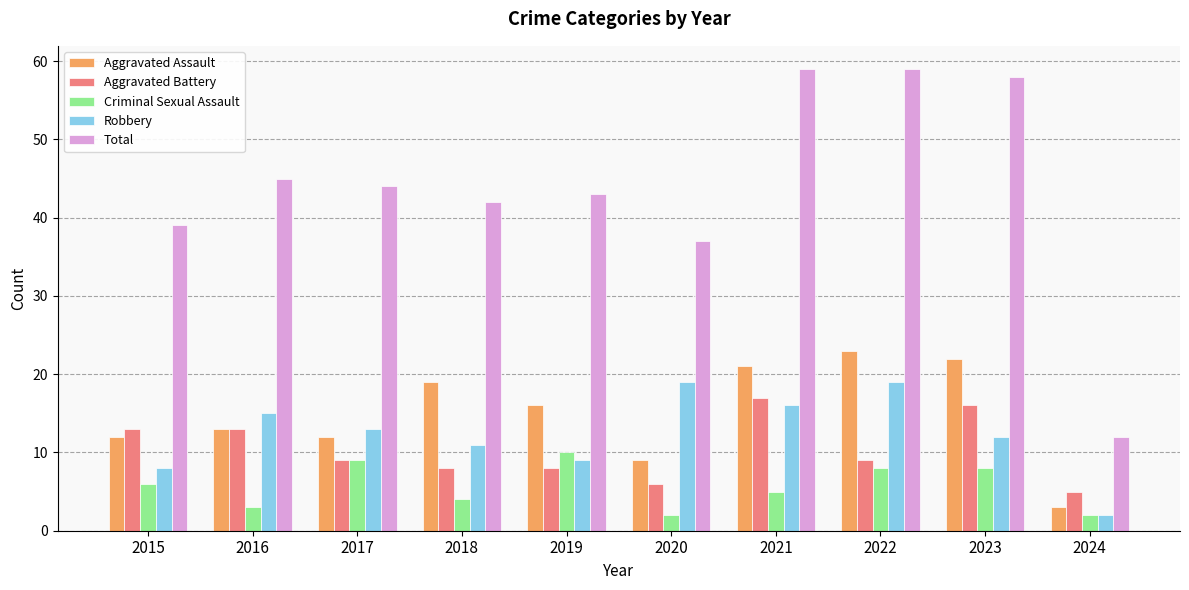

Reading left to right, what are all the values shown in this chart?

Aggravated Assault: 2015=12	2016=13	2017=12	2018=19	2019=16	2020=9	2021=21	2022=23	2023=22	2024=3
Aggravated Battery: 2015=13	2016=13	2017=9	2018=8	2019=8	2020=6	2021=17	2022=9	2023=16	2024=5
Criminal Sexual Assault: 2015=6	2016=3	2017=9	2018=4	2019=10	2020=2	2021=5	2022=8	2023=8	2024=2
Robbery: 2015=8	2016=15	2017=13	2018=11	2019=9	2020=19	2021=16	2022=19	2023=12	2024=2
Total: 2015=39	2016=45	2017=44	2018=42	2019=43	2020=37	2021=59	2022=59	2023=58	2024=12